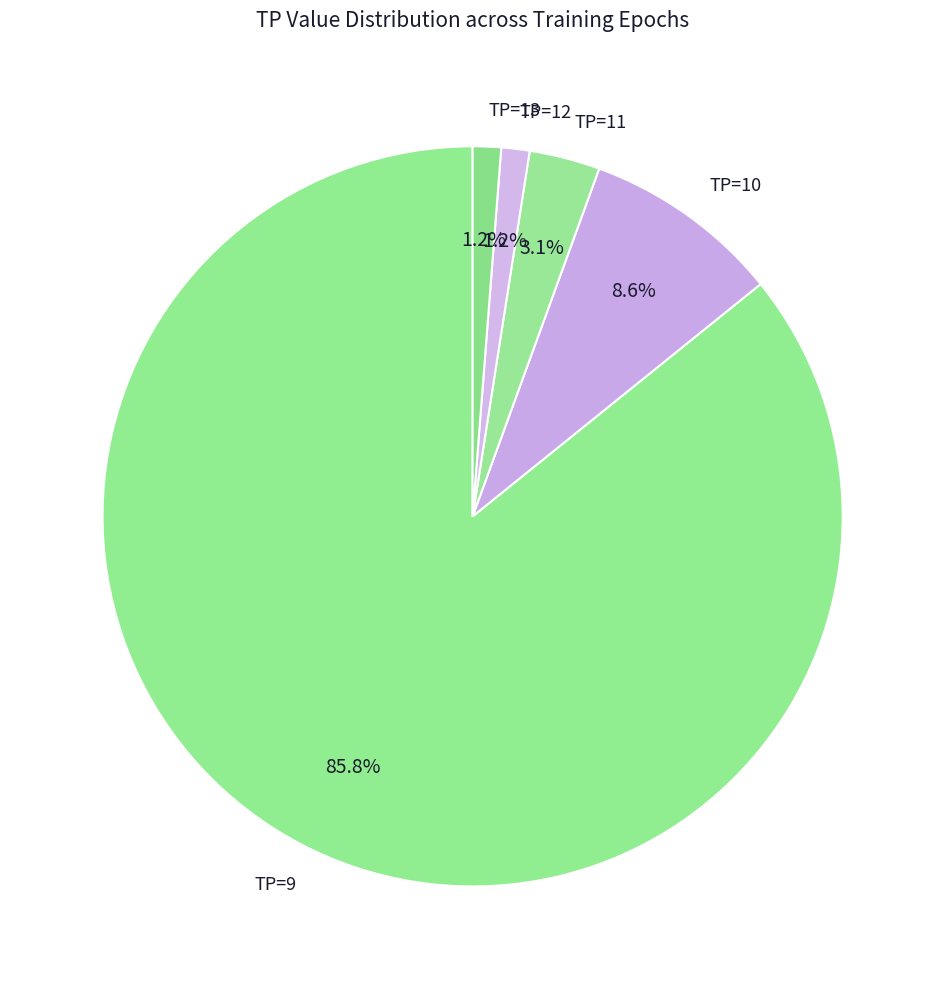

Which category has the biggest portion of the pie?

TP=9